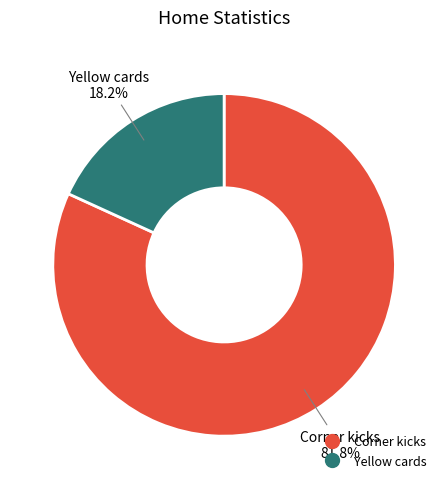

What is the largest slice in the pie chart?

Corner kicks